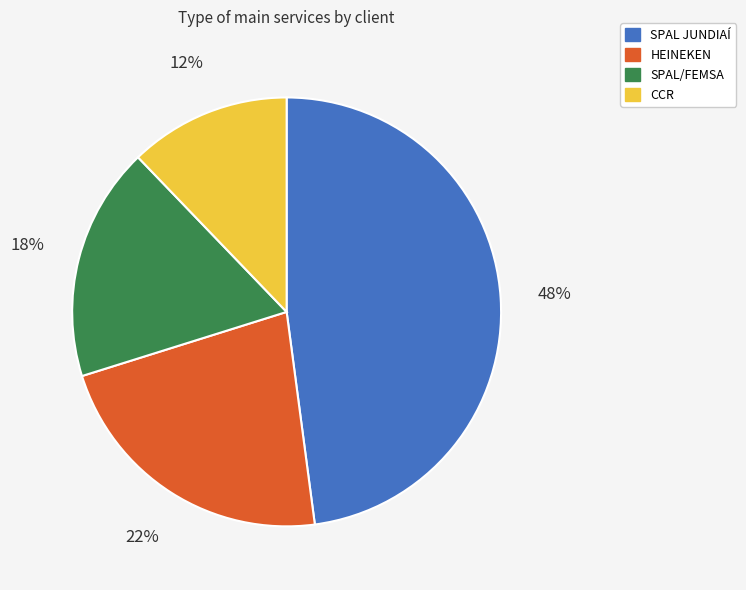

The SPAL/FEMSA slice represents 7% of the pie. True or false?

False